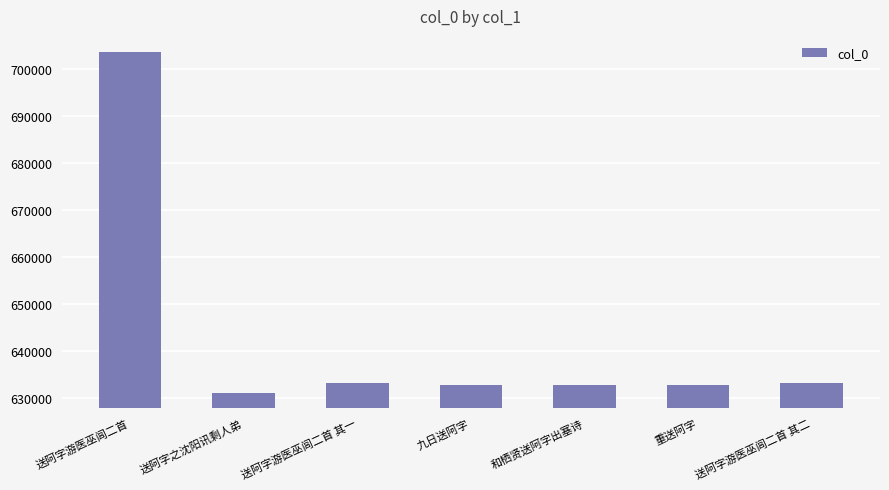

What is the ratio of the value at 送阿字游医巫闾二首 to the value at 送阿字游医巫闾二首 其一?

1.1